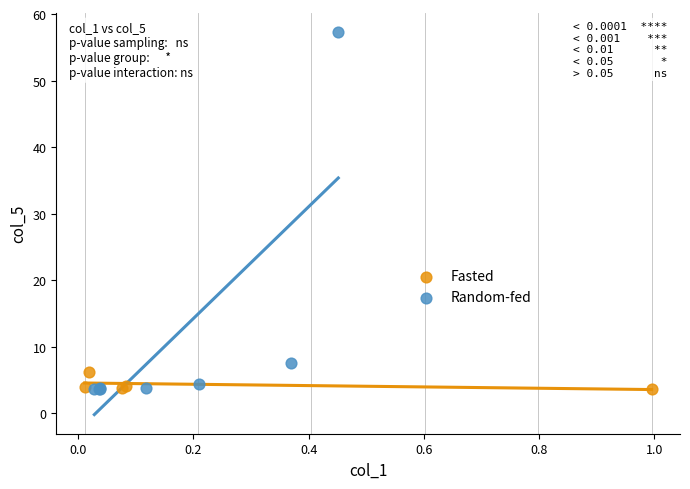

Which series has the largest Y range (max minus min)?

Random-fed